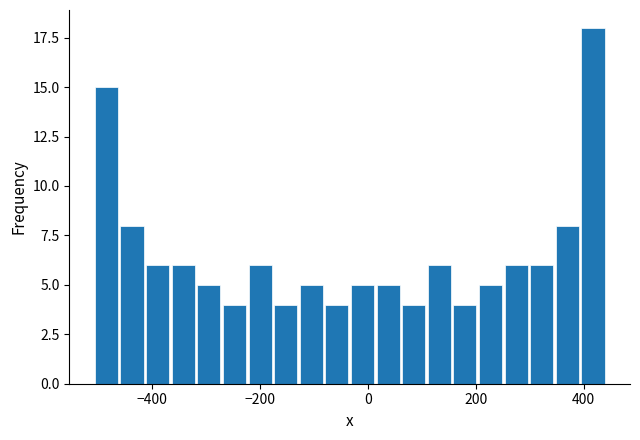

Around what value on the x-axis is the tallest bar? Give the approximate position of its centre, as read against the axis.

420